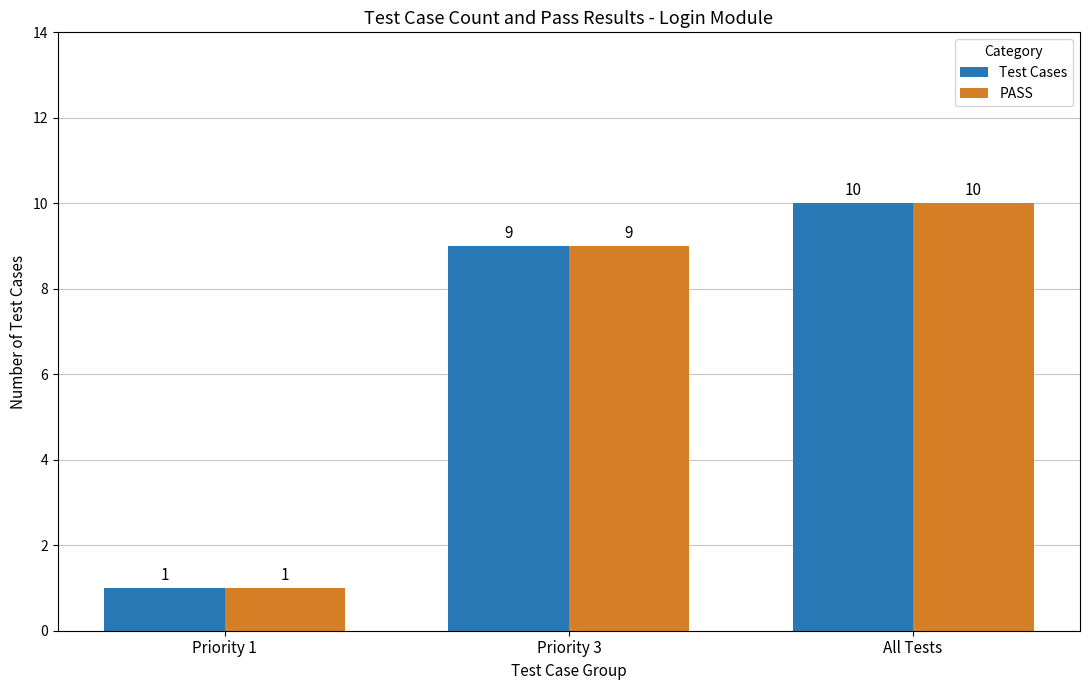

Reading left to right, transcribe all the data shown in this chart.

Test Cases: 1	9	10
PASS: 1	9	10